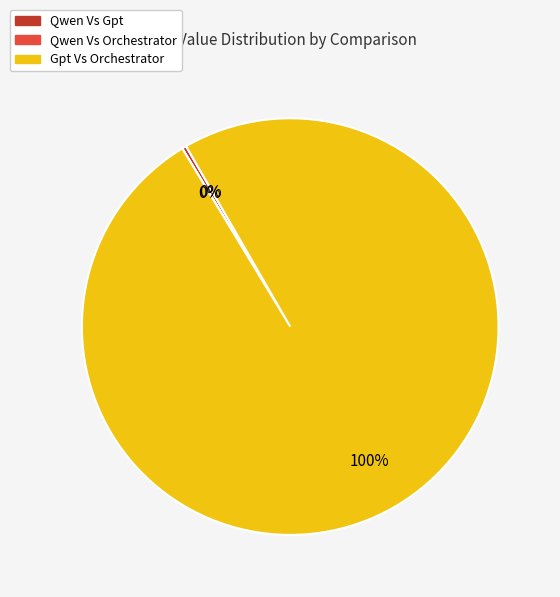

What is the largest slice in the pie chart?

Gpt Vs Orchestrator